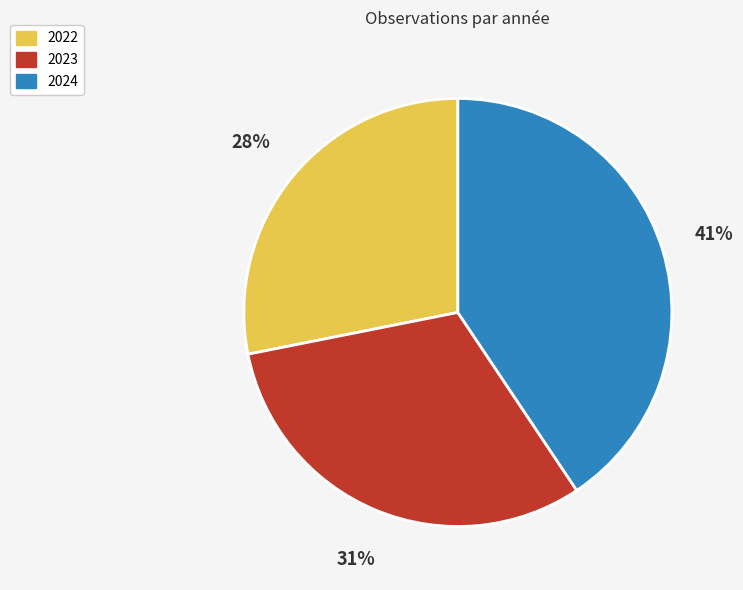

What is the ratio of the value at 2024 to the value at 2023?

1.3